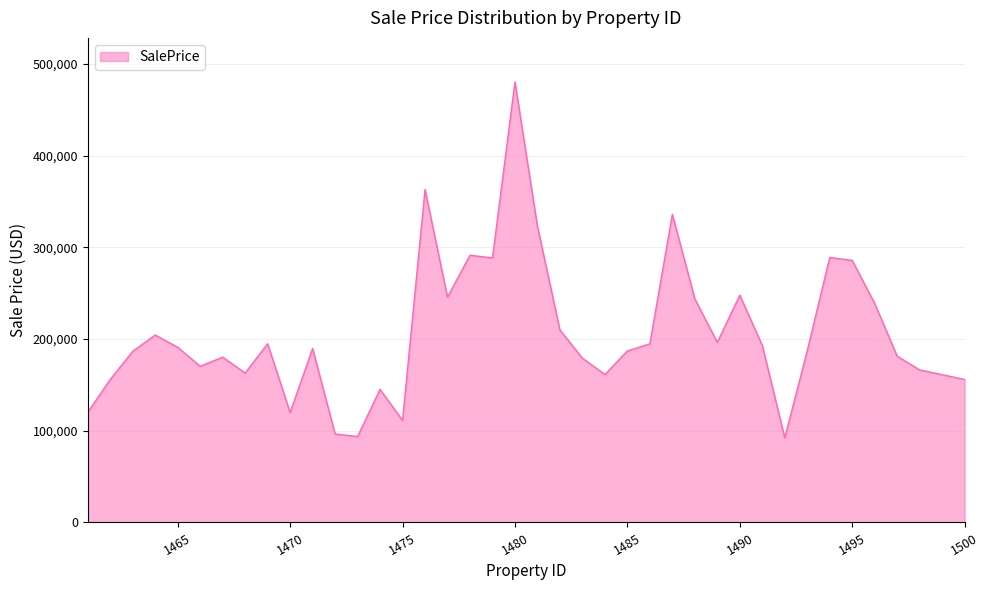

What is the difference between the maximum and minimum values?

388182.1